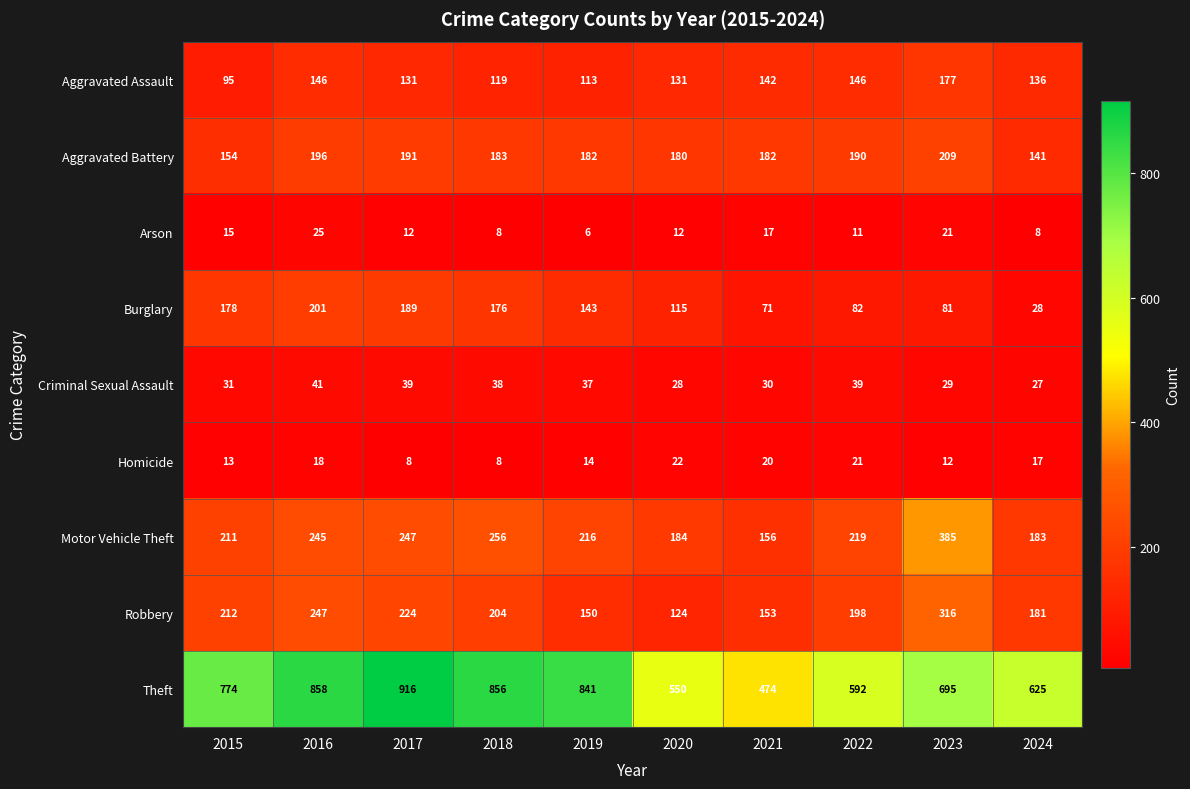

At which category is the sum across all series the highest?

2016